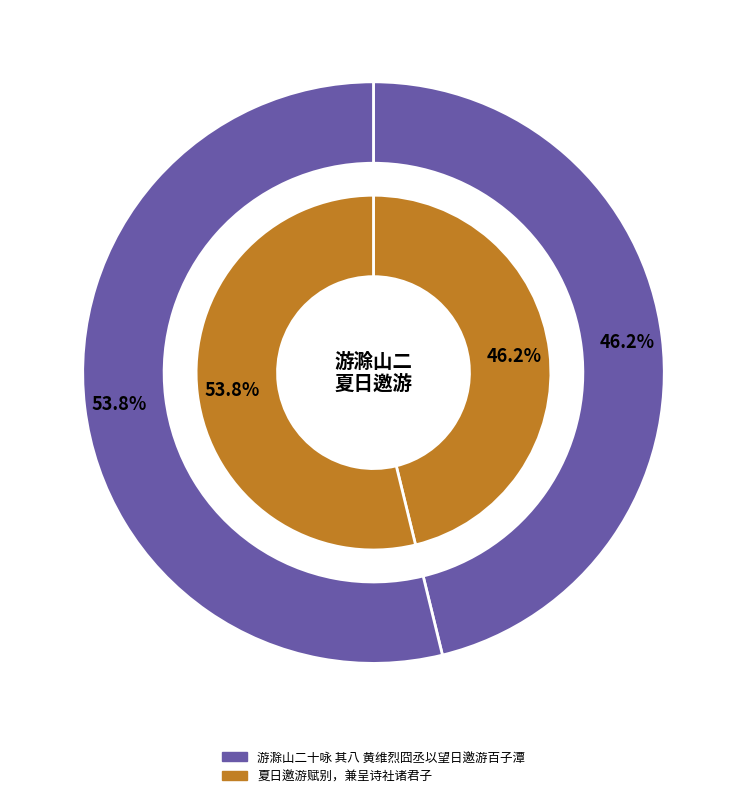

Which category accounts for the majority?

夏日邀游赋别，兼呈诗社诸君子